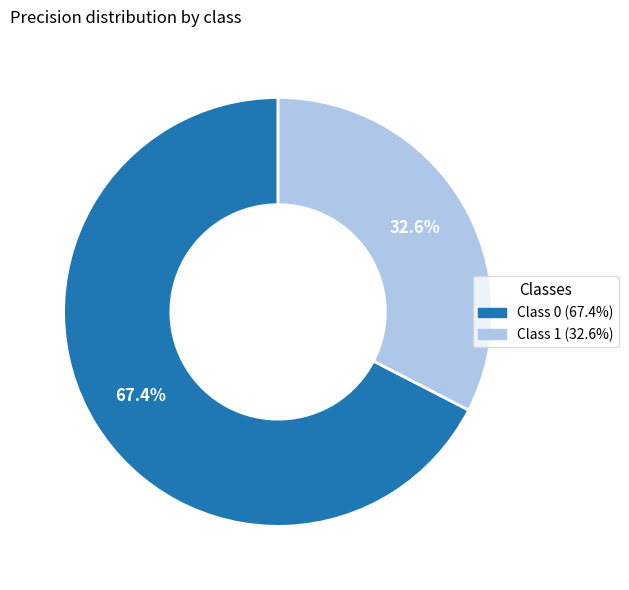

Is there a majority slice in this chart?

Yes